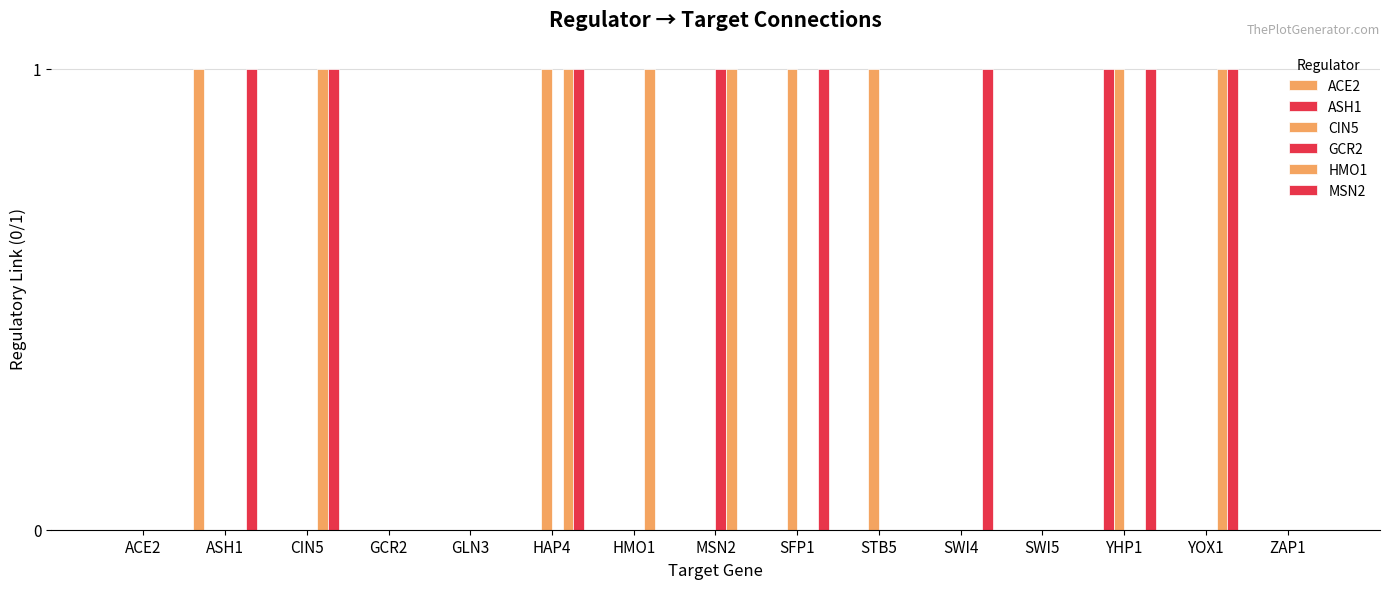

Are the bars horizontal?

No